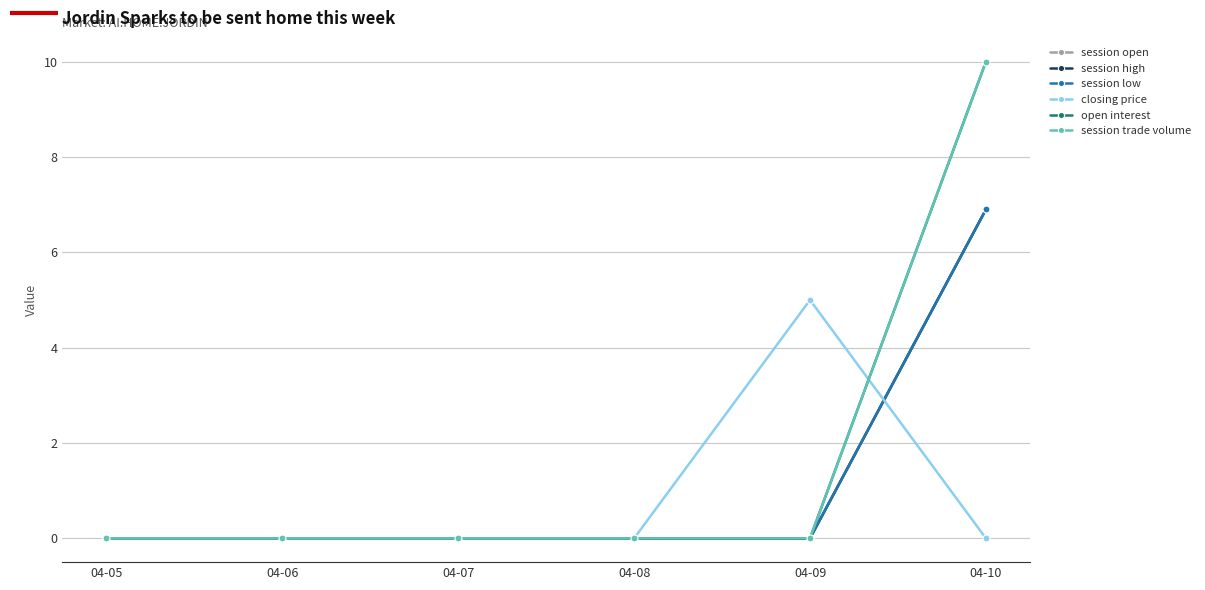

Does the chart have visible grid lines?

Yes